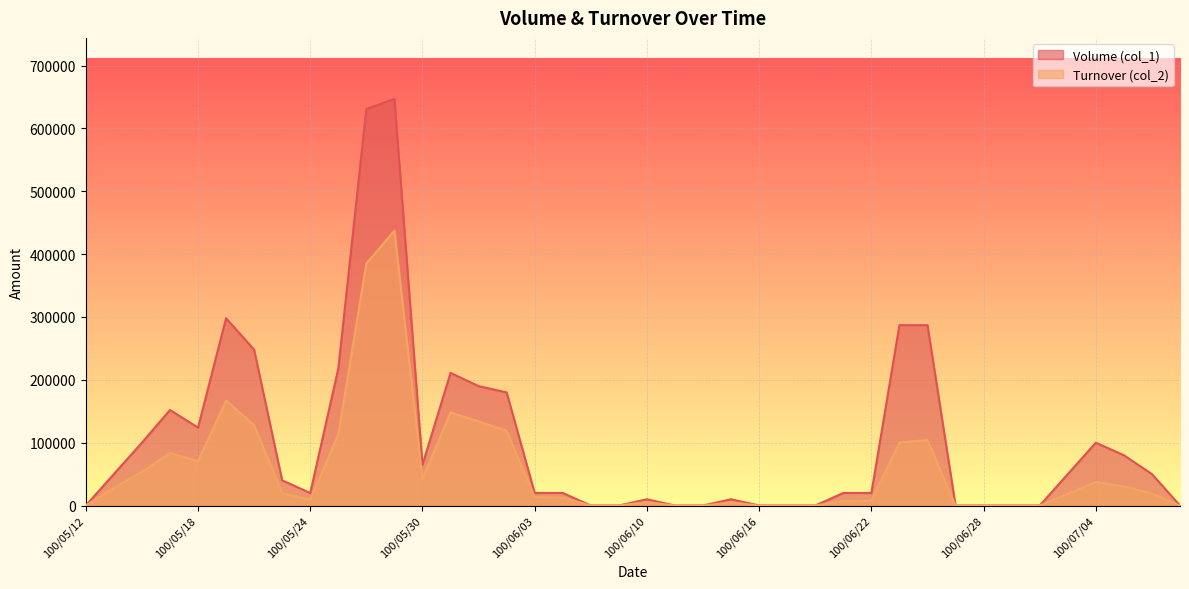

Which label corresponds to the largest value in the chart?

100/05/27